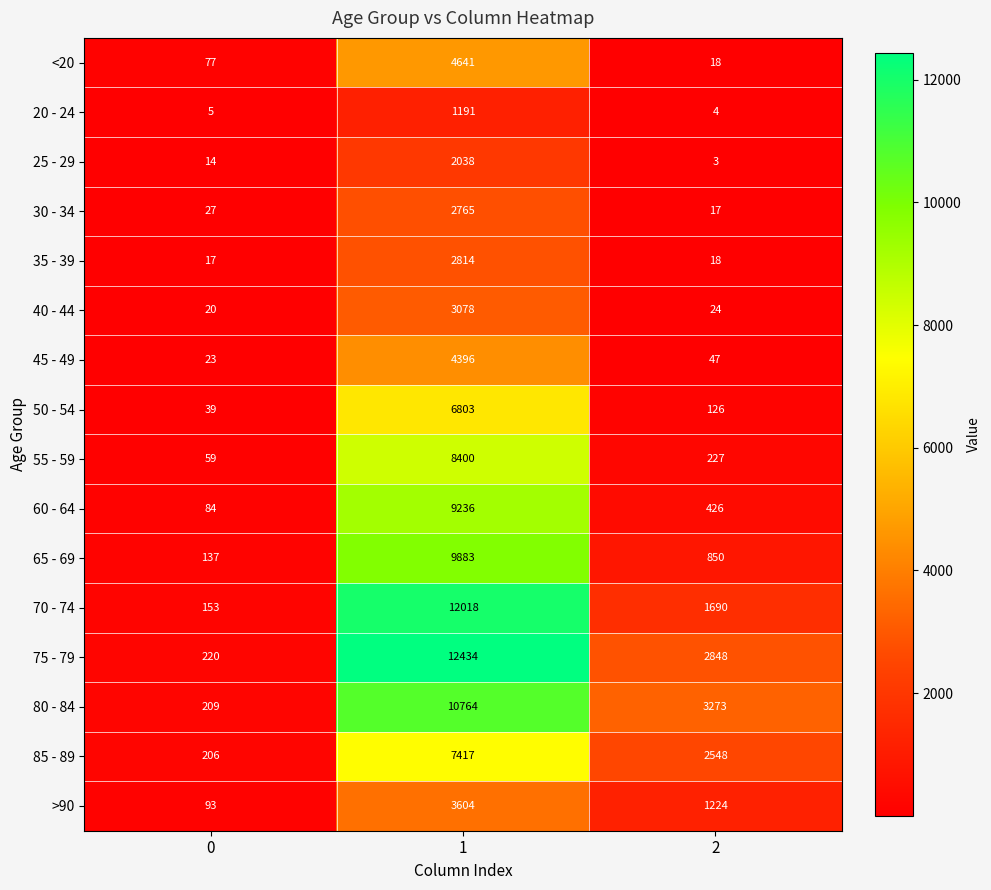

Which series has the largest total across all categories?

75 - 79